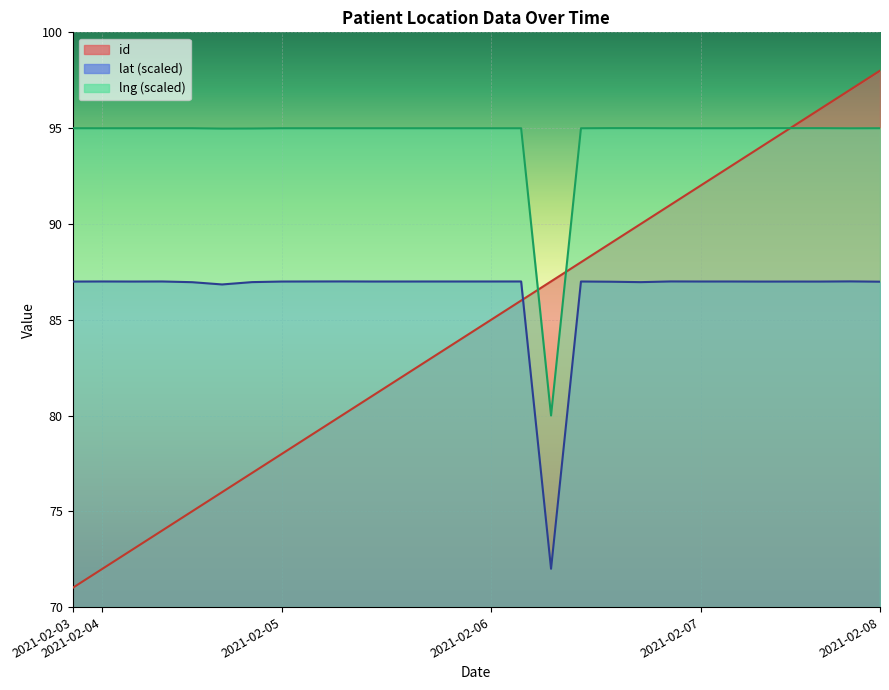

Is the value of lat at 2021-02-08 greater than the value of lng at 2021-02-06?

No